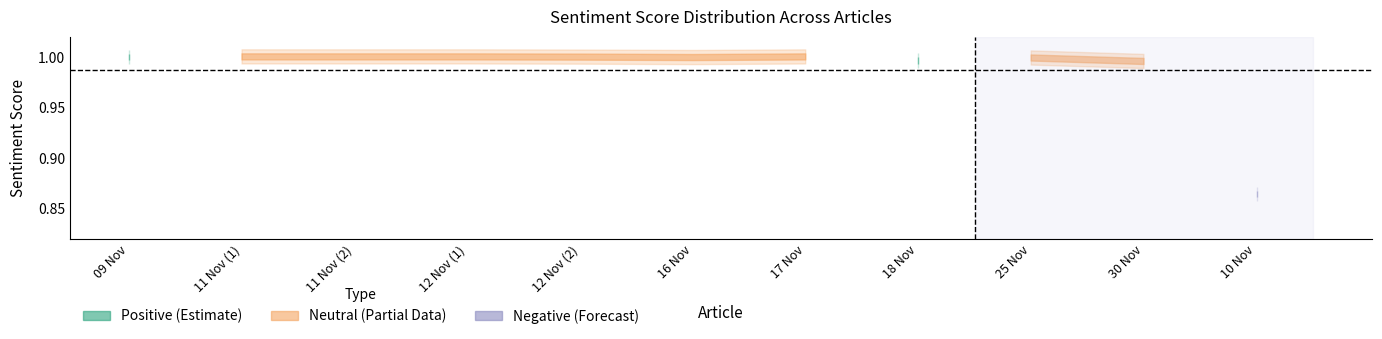

What is the total value across all series at 09 Nov?

2.0